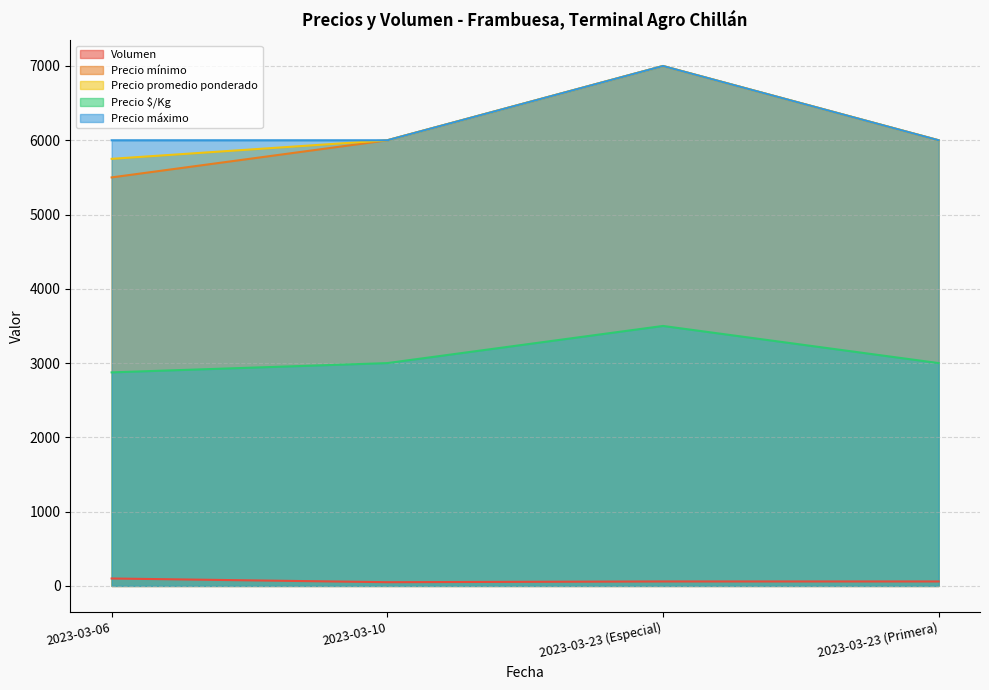

True or false: Precio promedio ponderado and Volumen cross at least once.

False